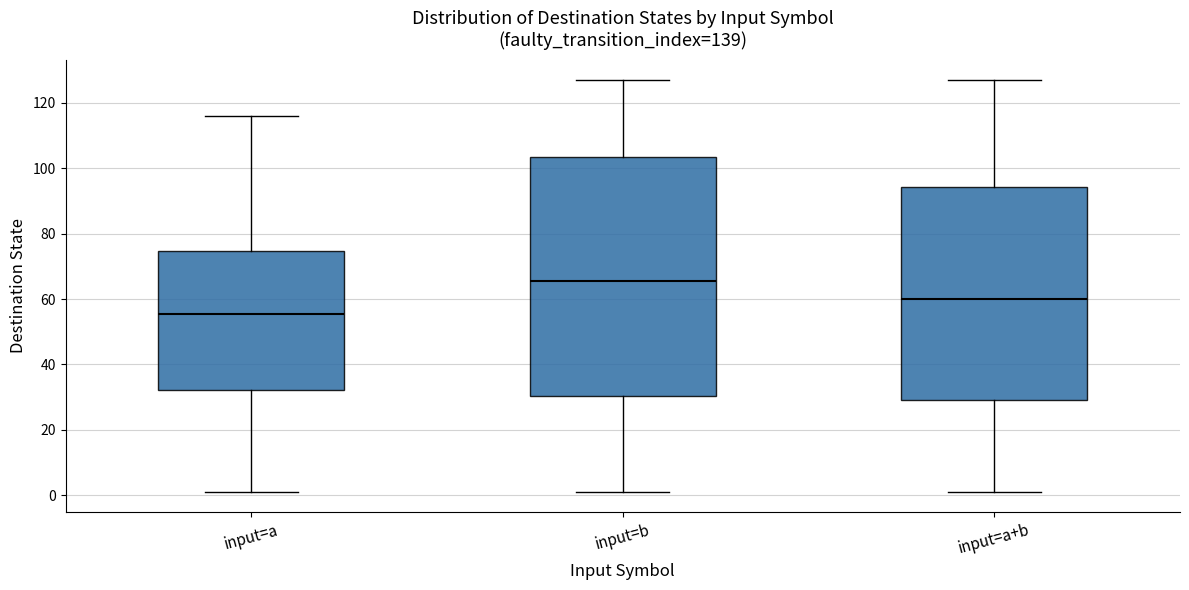

Which box is the tallest, from its lower edge to its upper edge?

input=b